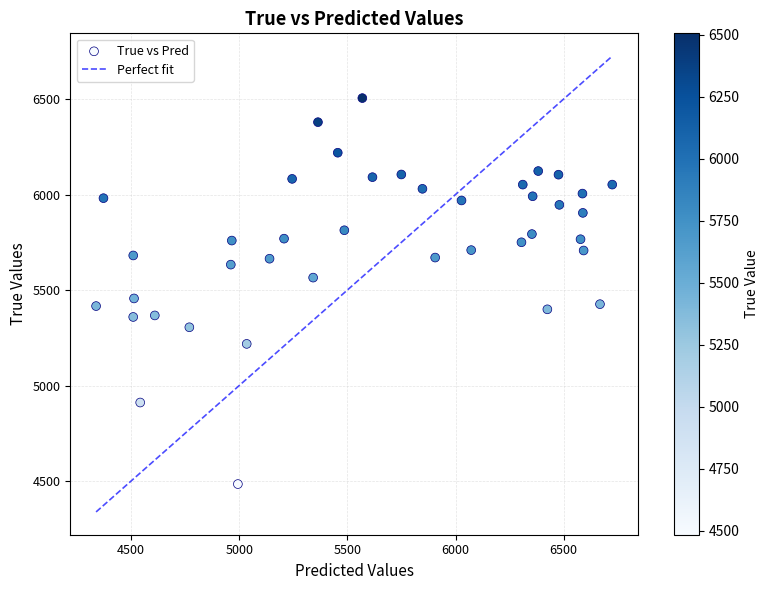

What is the range of Y values (max minus min)?

2021